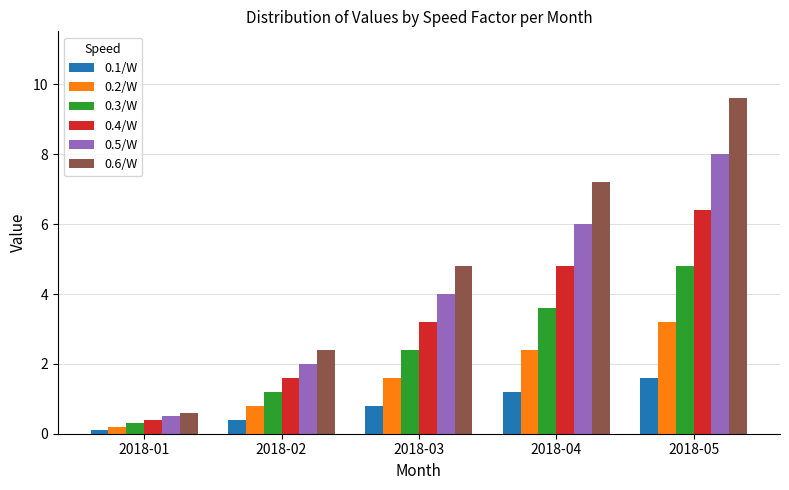

At 2018-03, list the series in order from smallest to largest.

0.1/W, 0.2/W, 0.3/W, 0.4/W, 0.5/W, 0.6/W